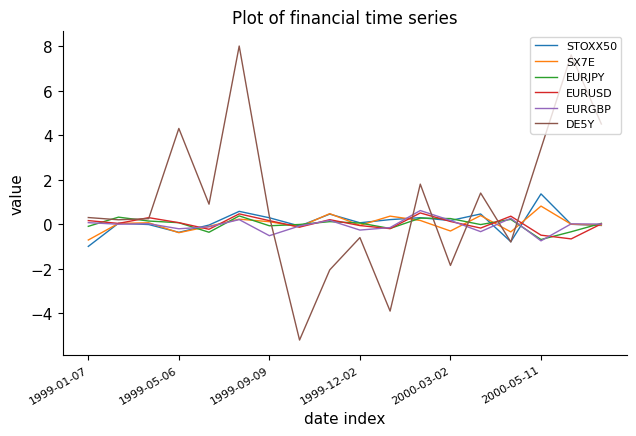

What is the smallest value displayed?

-5.2